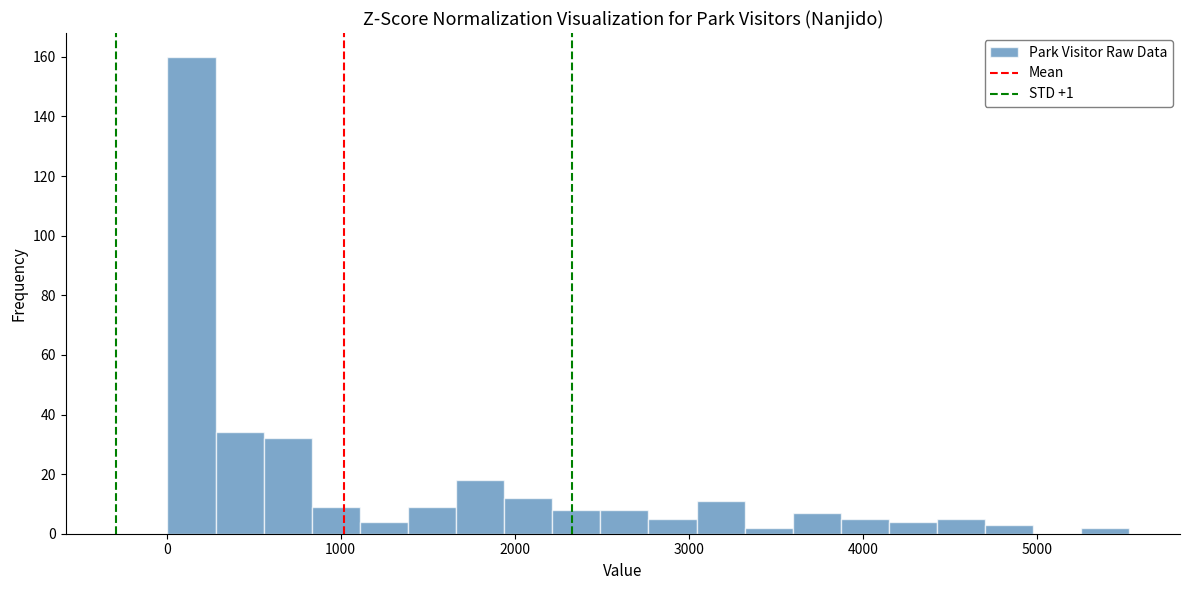

Around what value on the x-axis is the tallest bar? Give the approximate position of its centre, as read against the axis.

100